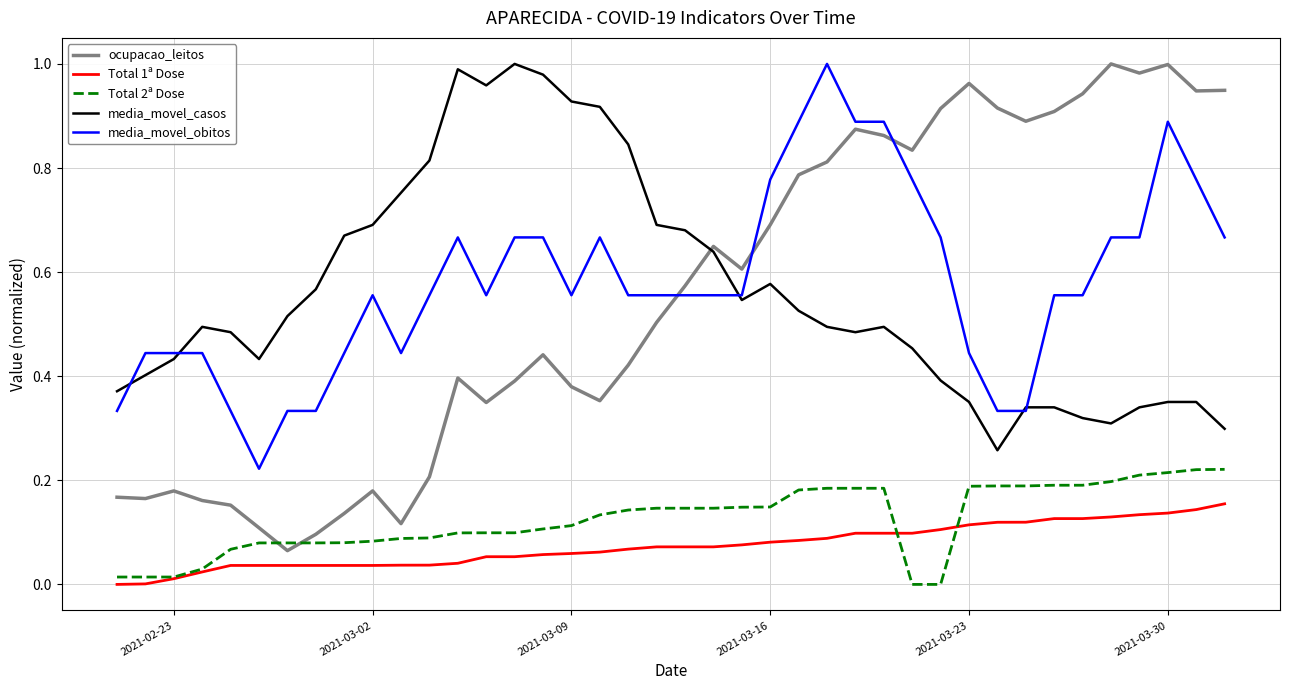

True or false: Total 1ª Dose and media_movel_obitos cross at least once.

False